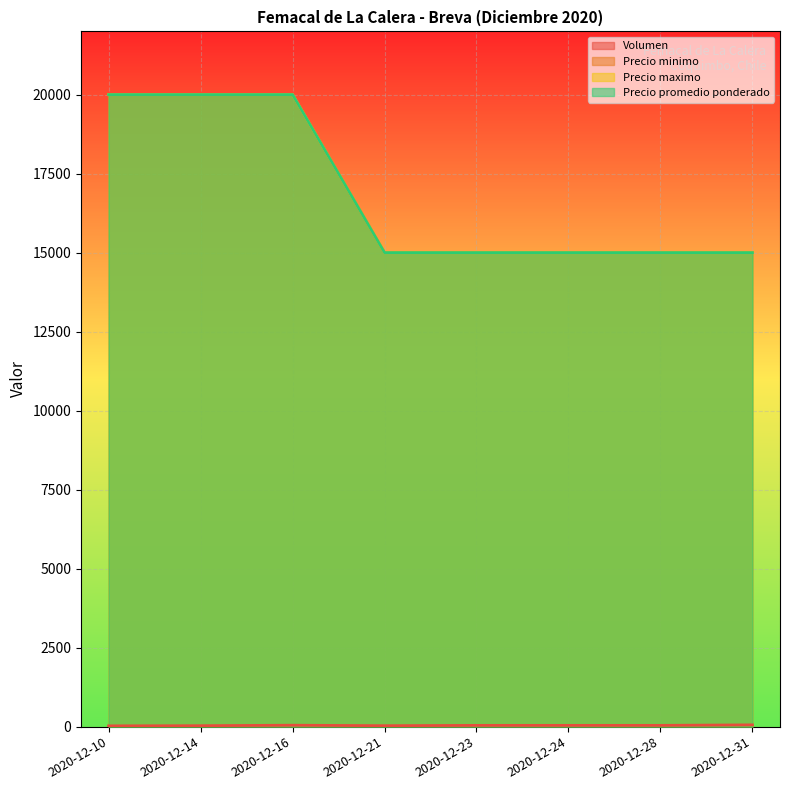

True or false: Precio maximo and Precio minimo intersect in this chart.

False